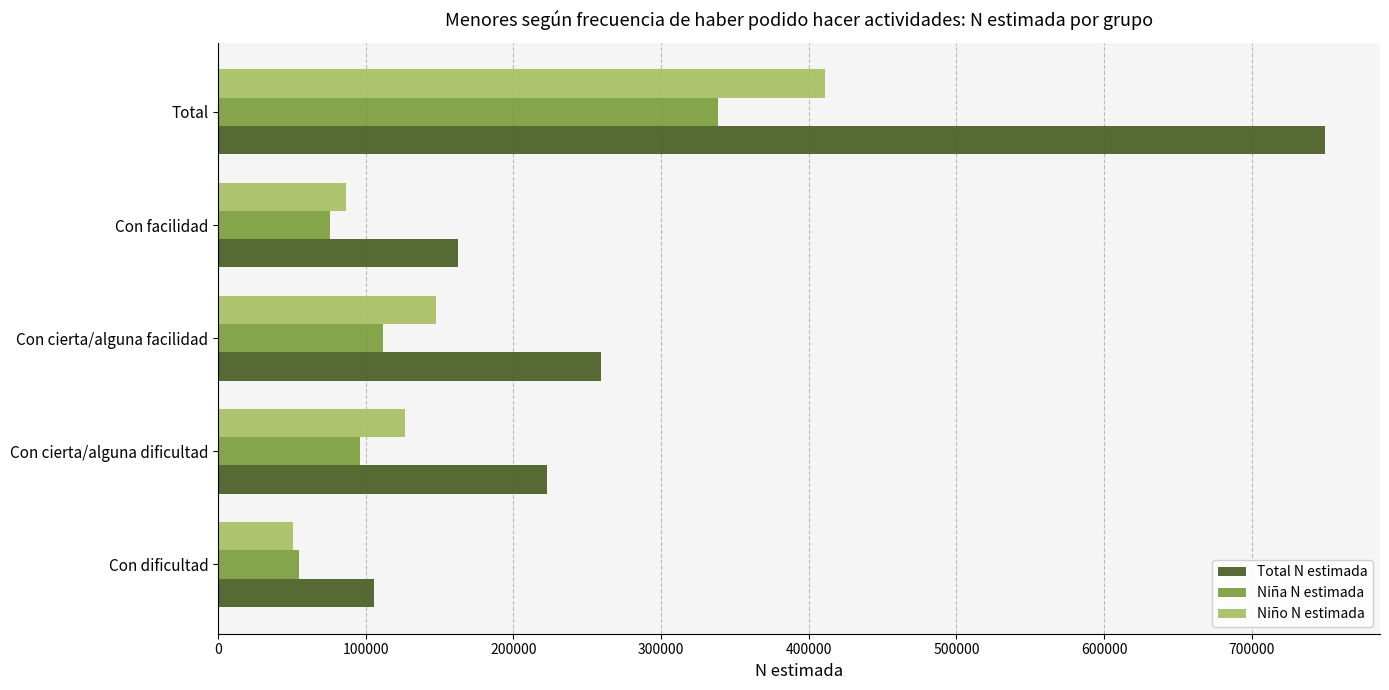

List the series in order of their peak value, lowest first.

Niña N estimada, Niño N estimada, Total N estimada